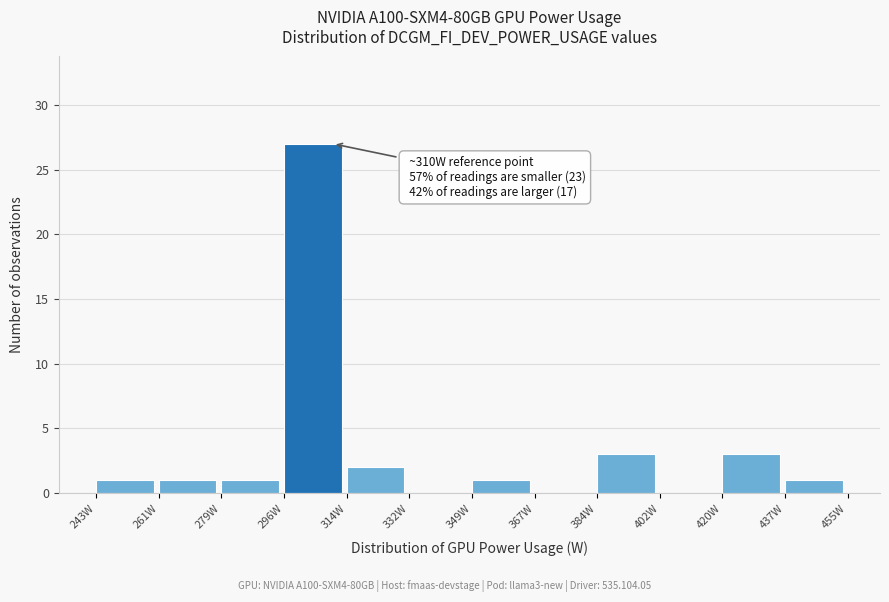

Which range on the x-axis has the tallest bar?

296 to 314